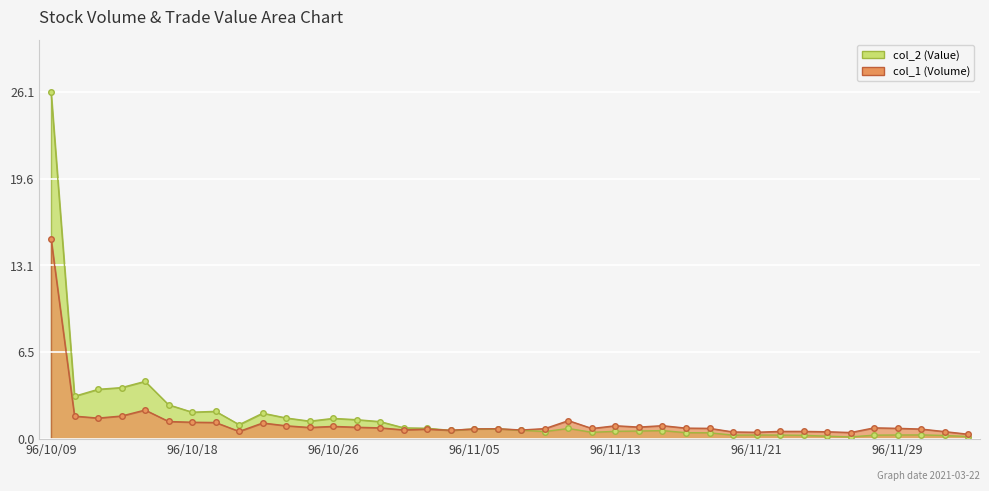

What is the maximum value for col_1 (Volume)?

15.1